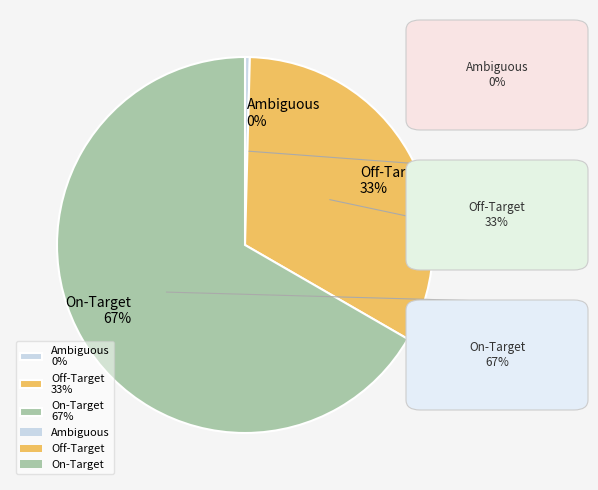

To the nearest percent, what is the average slice percentage?

33%